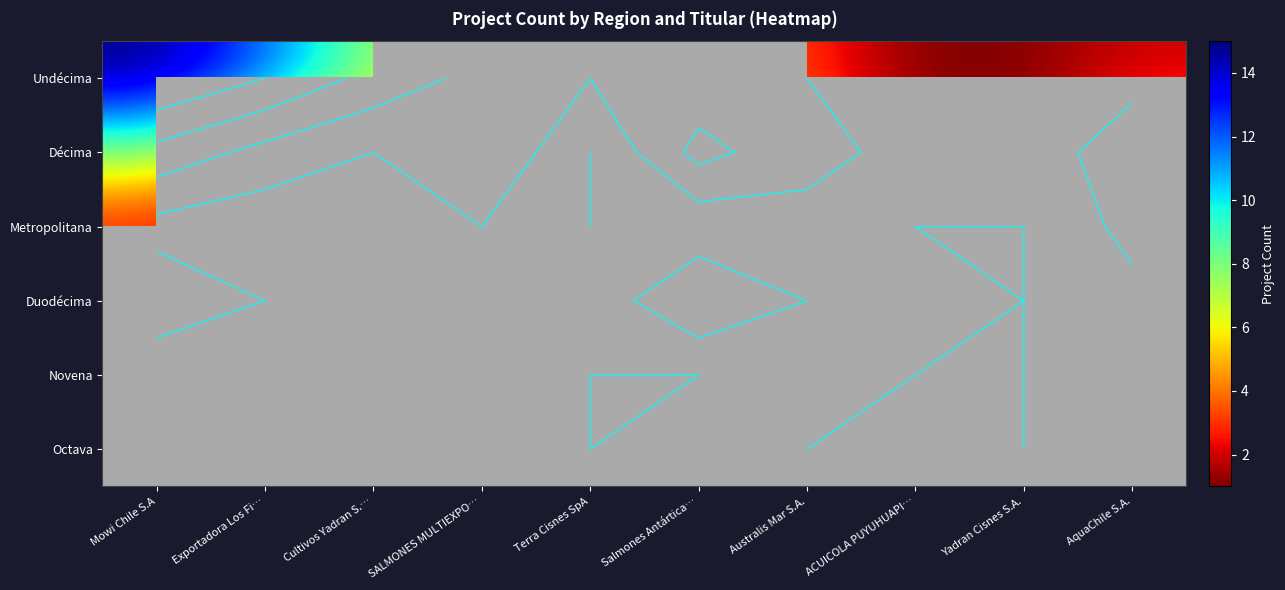

Which has a higher value, Exportadora Los Fi… or Salmones Antártica…?

Exportadora Los Fi…